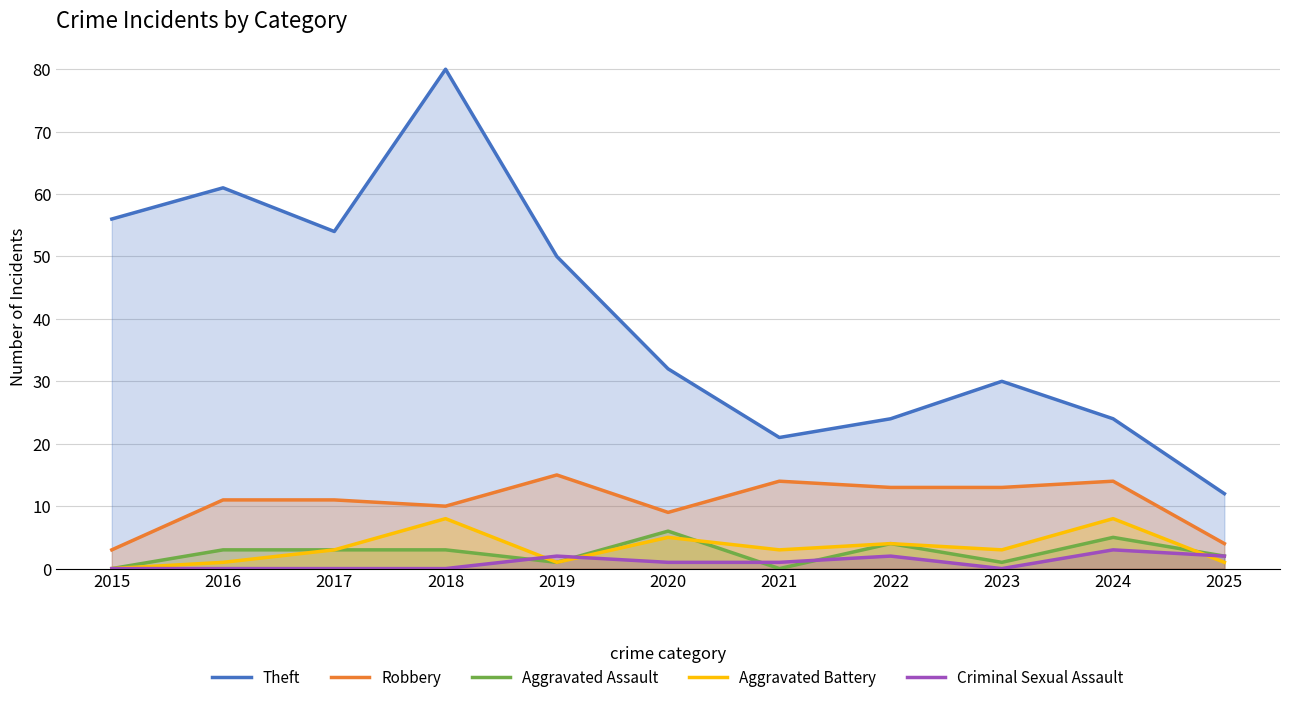

What is the value of the Aggravated Battery point at the 9th from the left?

3